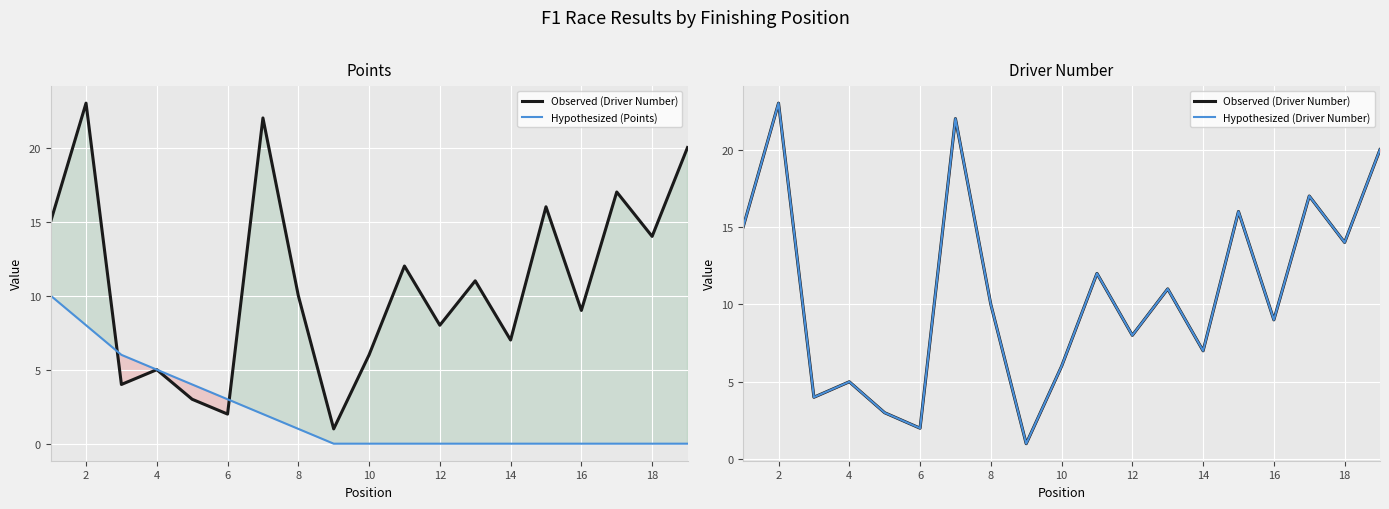

How many lines are shown in the chart?

3